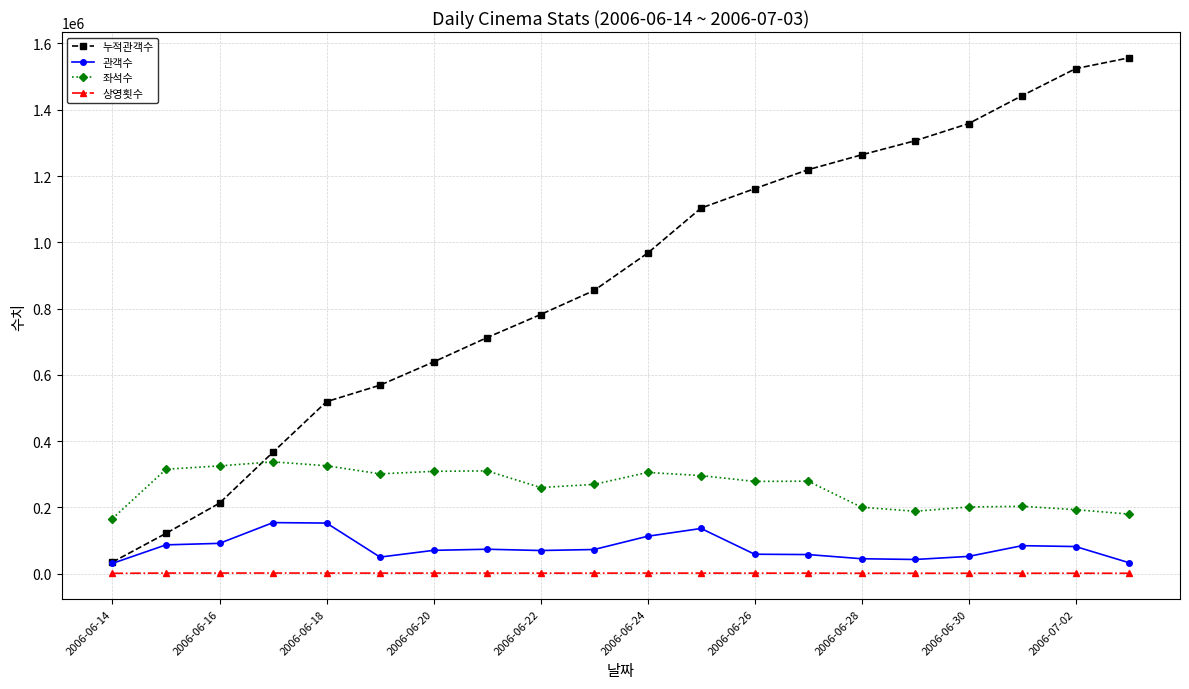

Which series has the largest total across all categories?

누적관객수